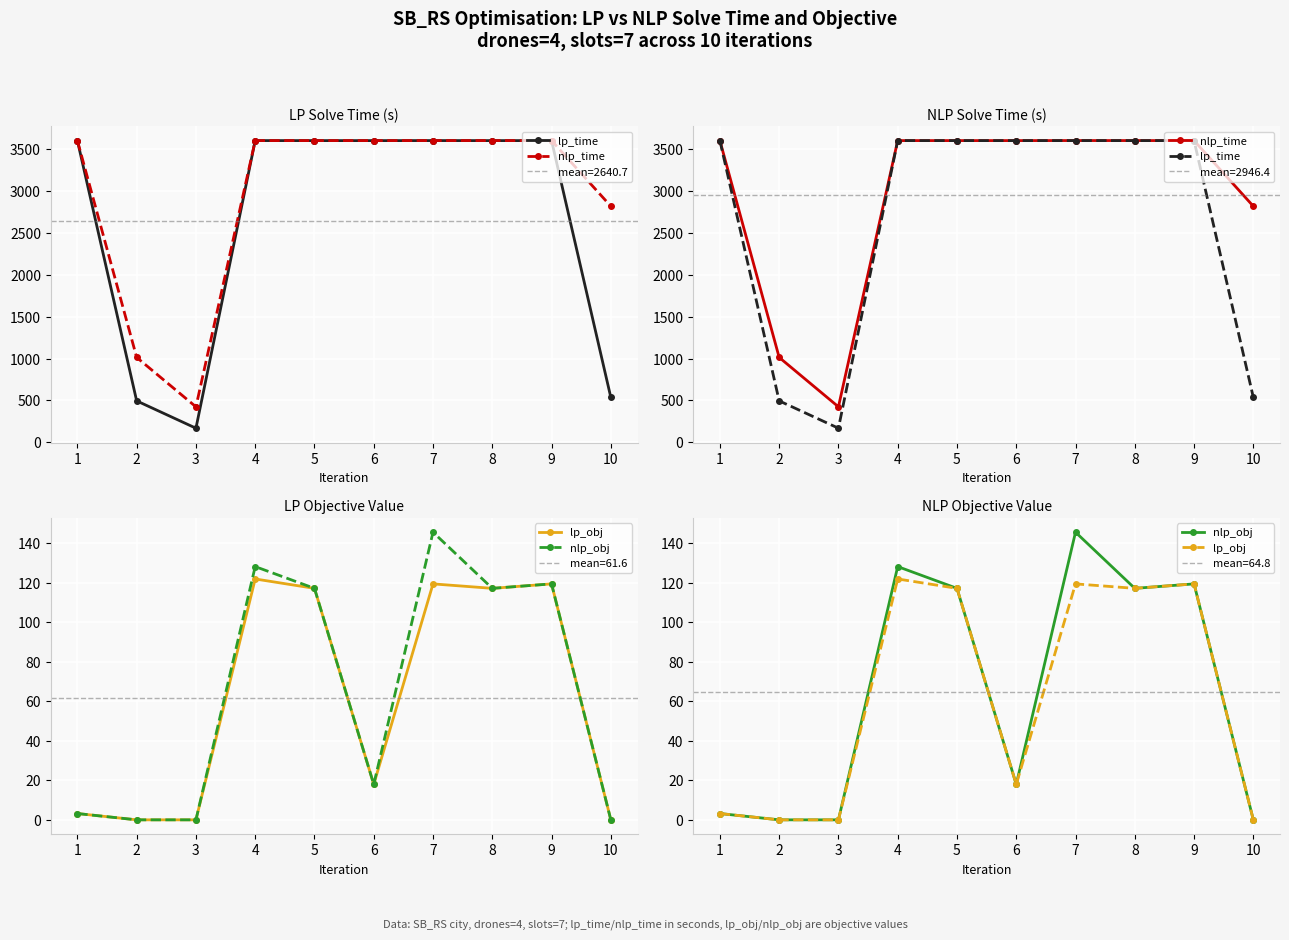

Which series has the widest spread of values?

lp_time